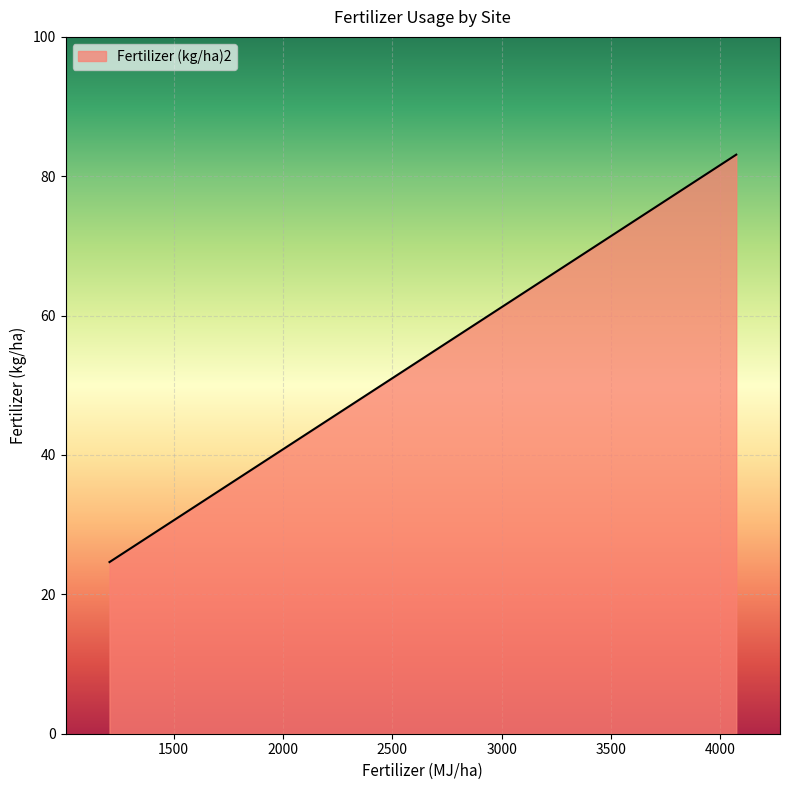

What is the maximum value shown in the chart?

83.1